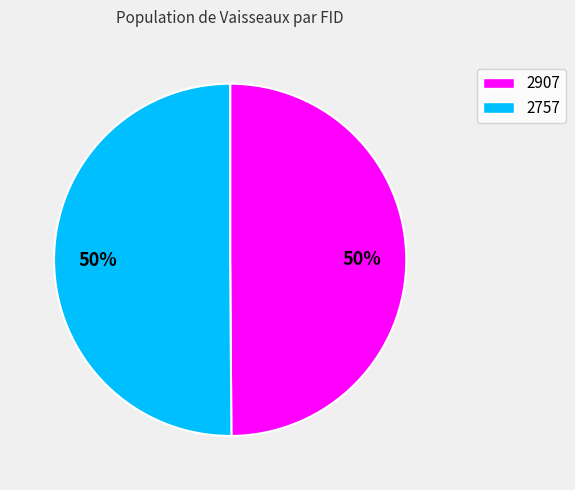

Approximately how many times larger is the value at 2757 compared to 2907?

1.0